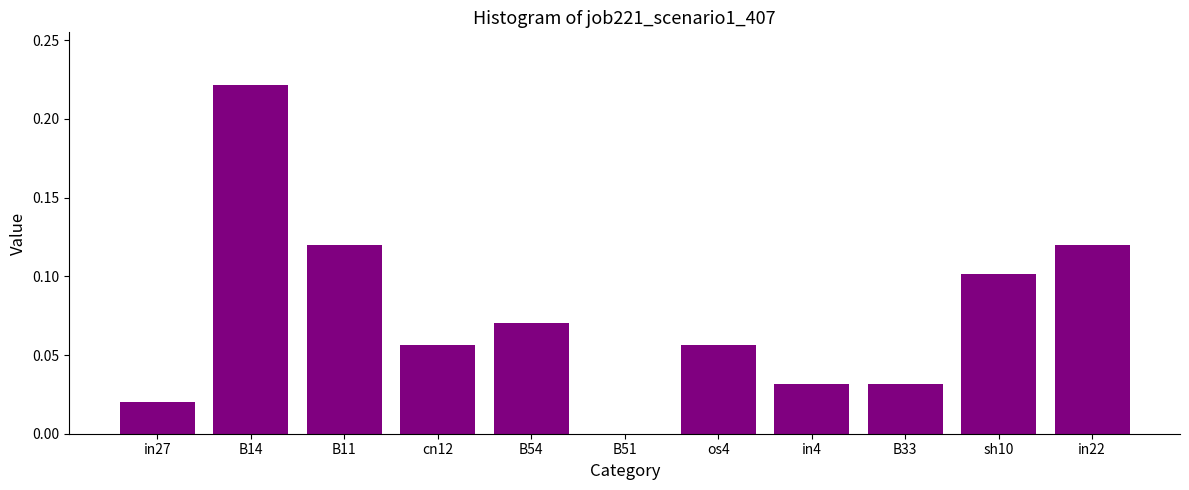

The value at B54 is 0.1. True or false?

True